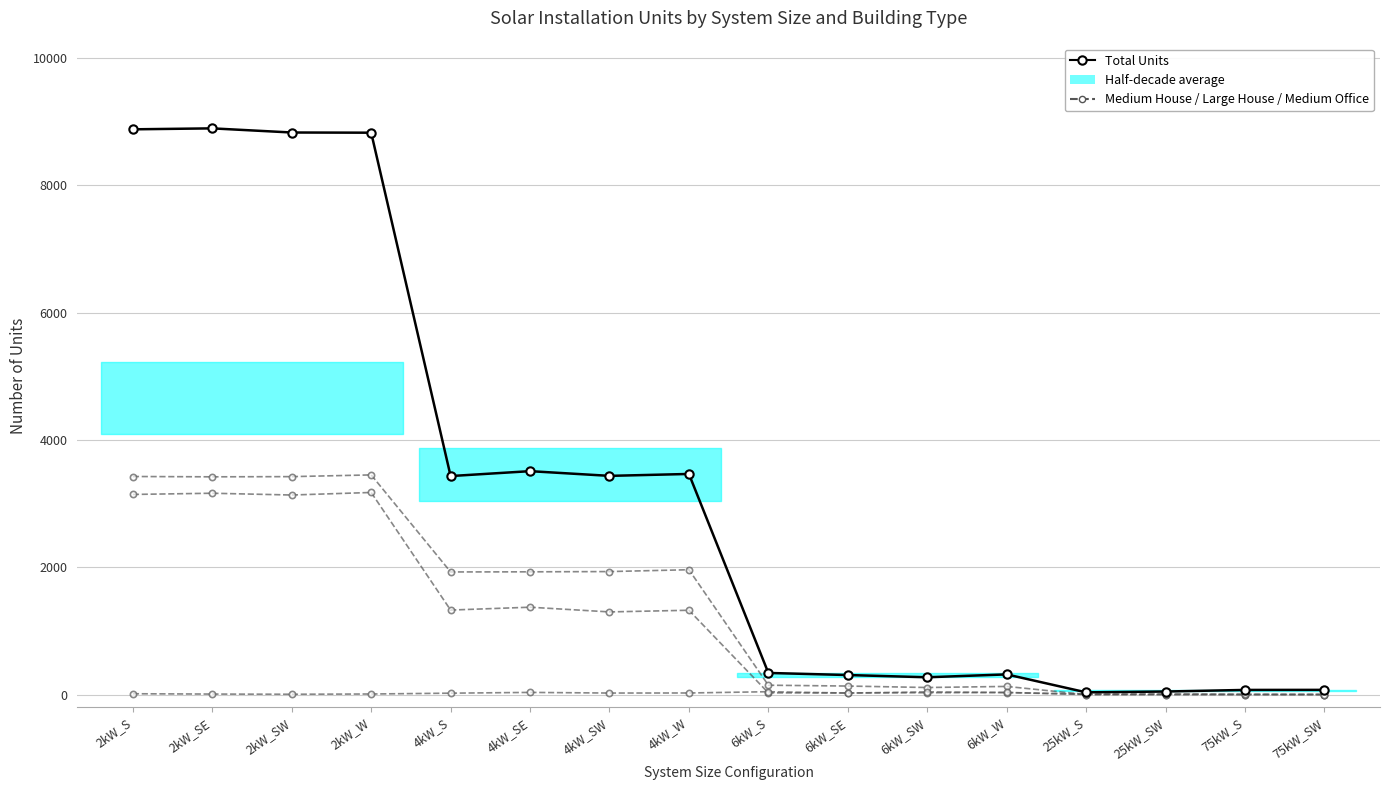

At which label is Medium Office closest to 22?

4kW_S